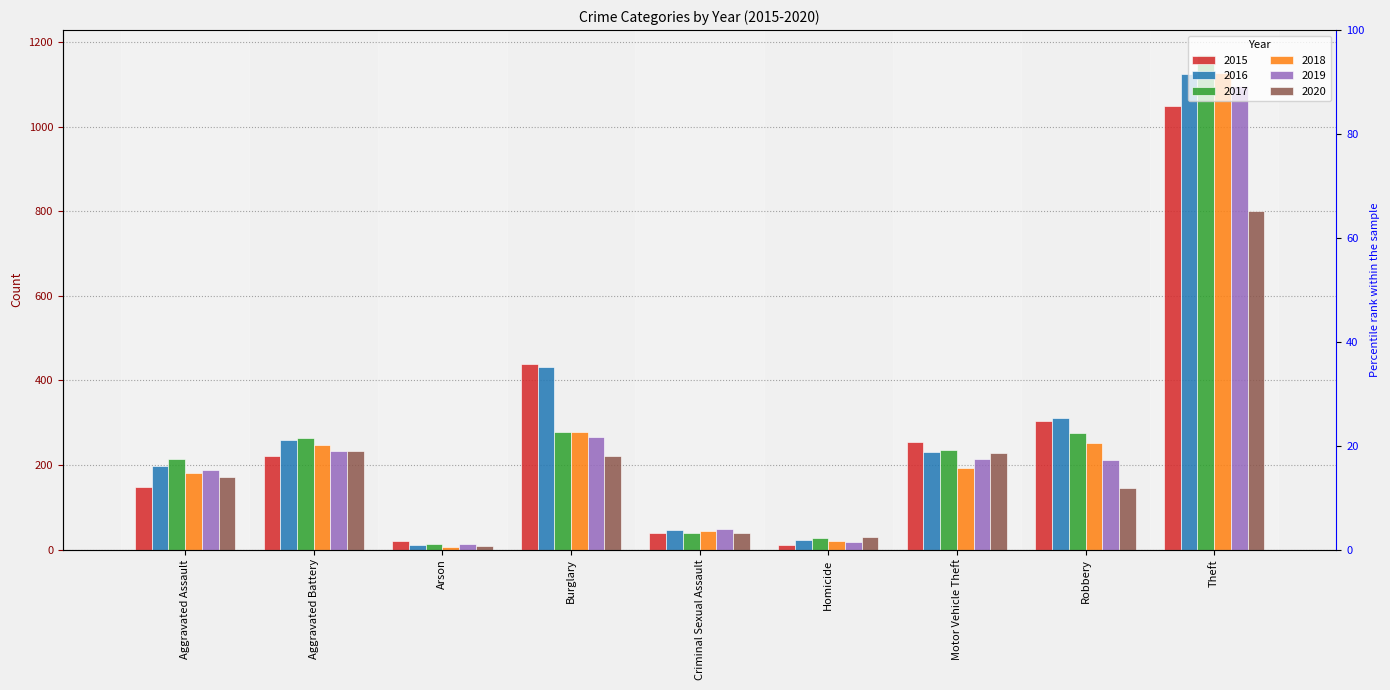

The value of 2019 at Burglary is 267. True or false?

True